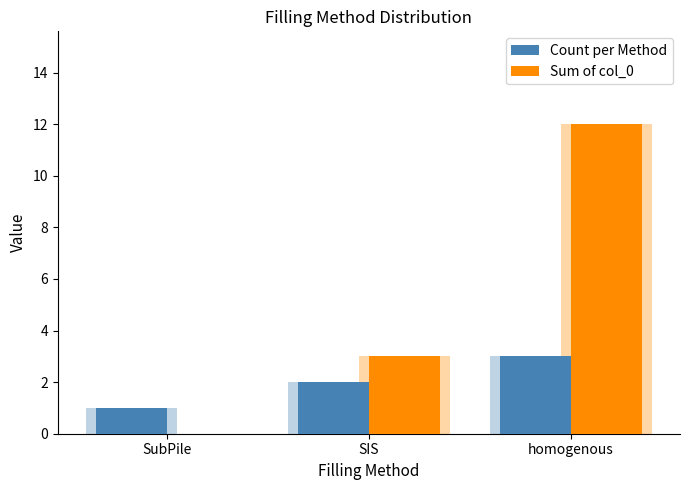

Reading left to right, transcribe all the data shown in this chart.

Count per Method: 1	2	3
Sum of col_0: 0	3	12